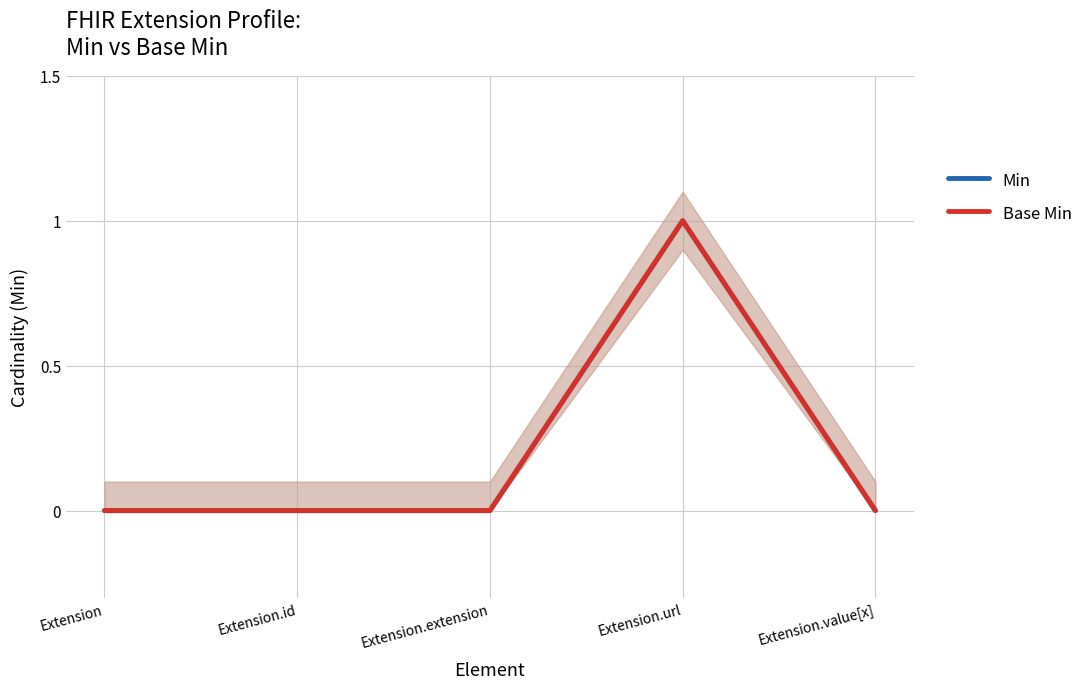

How many series are shown in this chart?

2